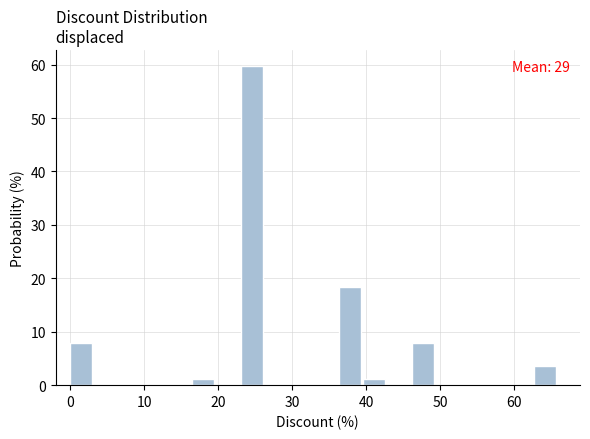

Around what value on the x-axis is the tallest bar? Give the approximate position of its centre, as read against the axis.

25